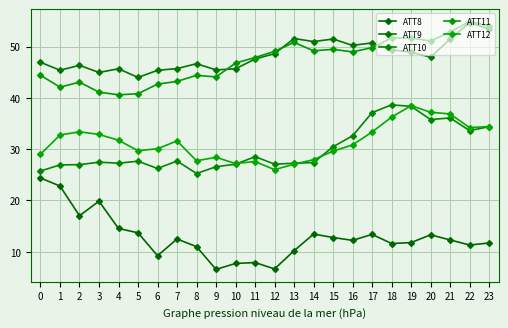

What is the difference between the ATT10 values at 19 and 3?

10.9